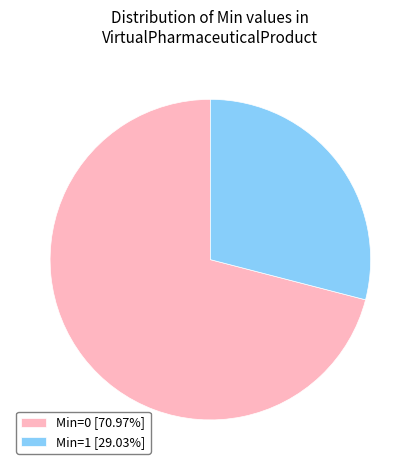

Combined, do Min=1 [29.03%] and Min=0 [70.97%] account for over 50%?

Yes